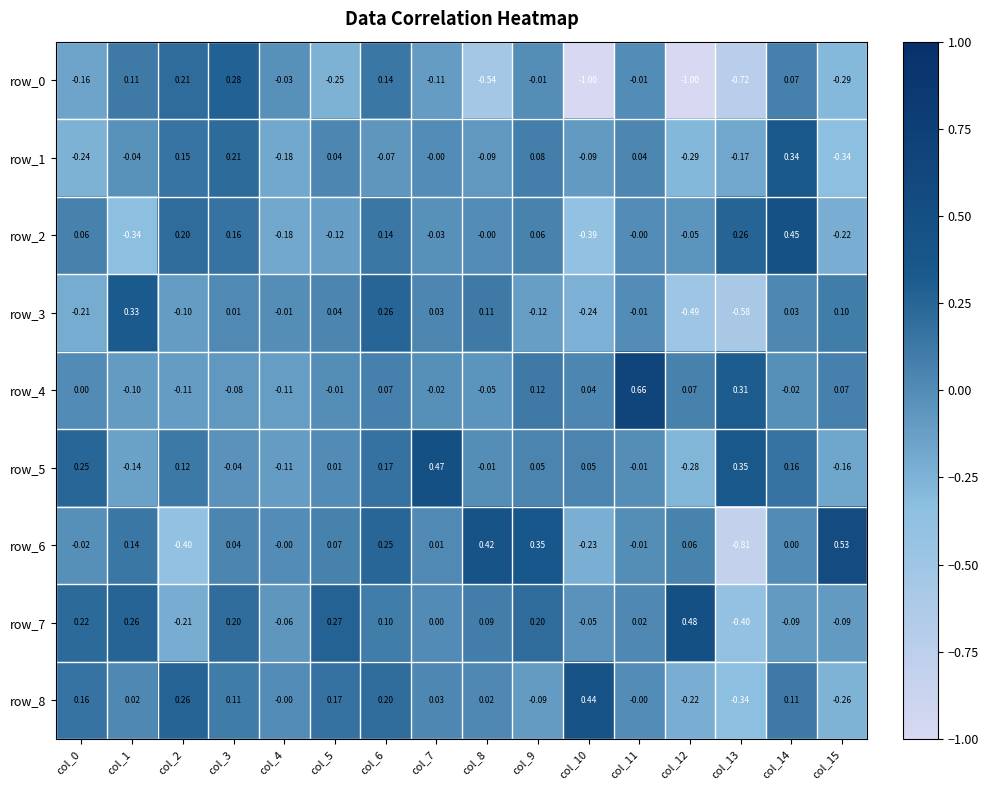

What is the total value across all series at col_6?

1.3